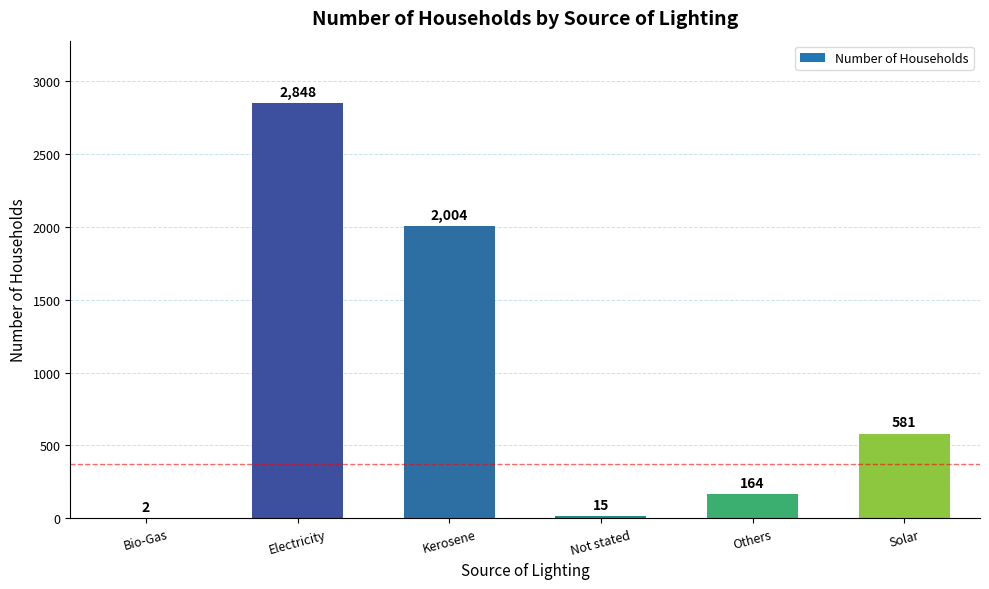

Where does the data first go above 581?

Electricity